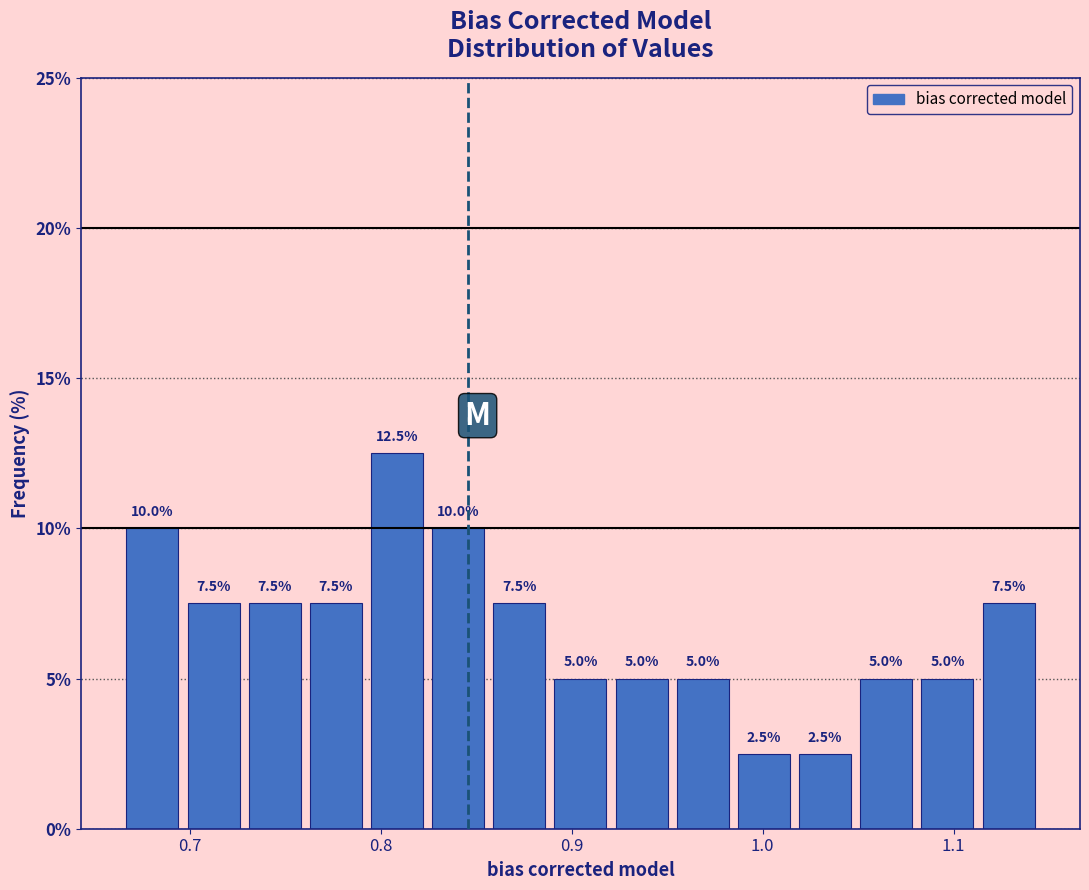

Around what value on the x-axis is the tallest bar? Give the approximate position of its centre, as read against the axis.

0.81